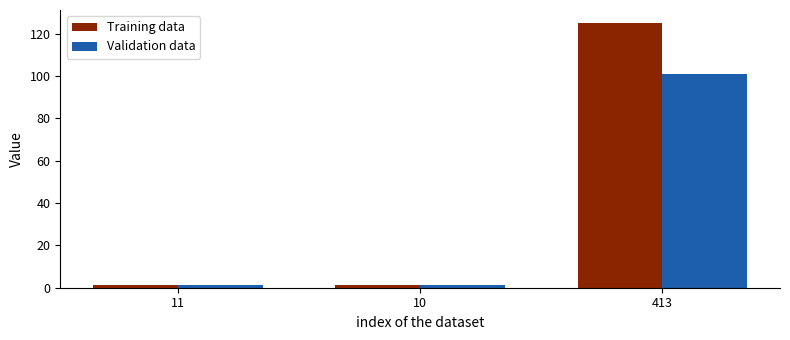

What is the total value across all series at 10?

2.6